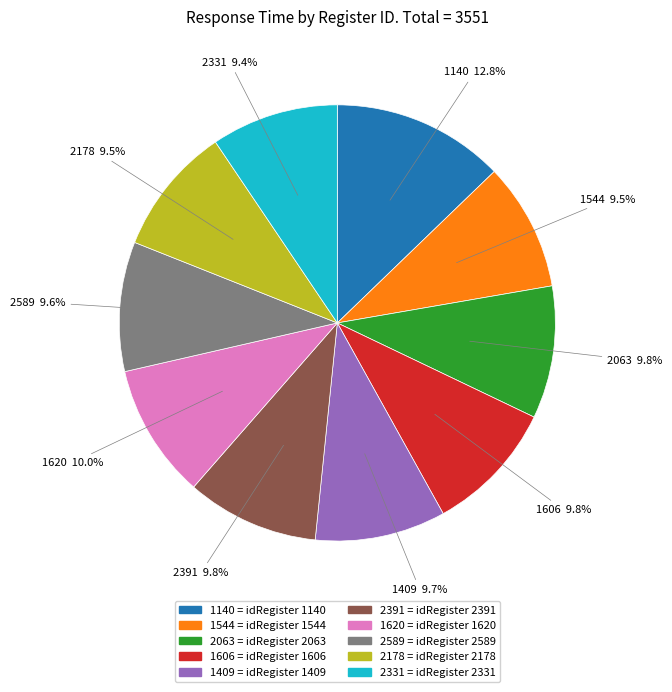

Is the sum of 2391 and 2589 greater than half?

No